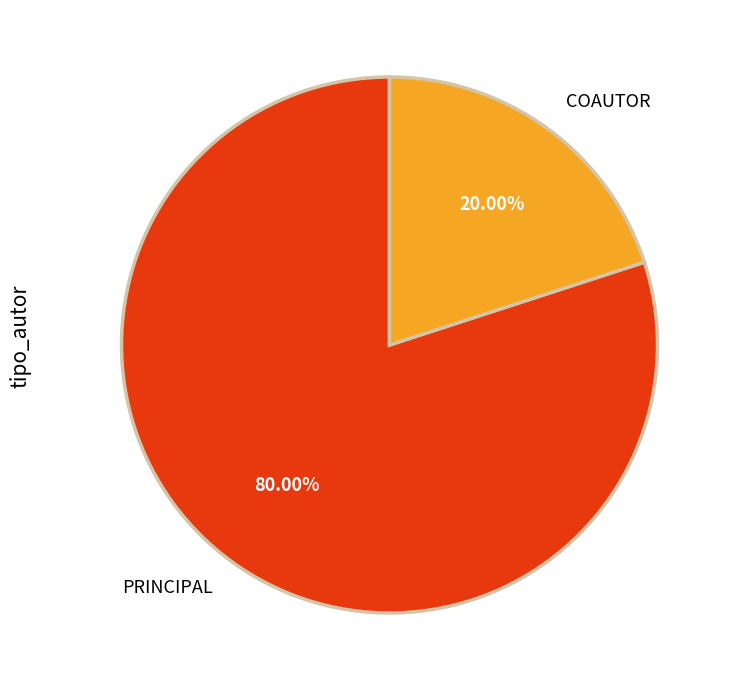

How many segments does this pie chart have?

2